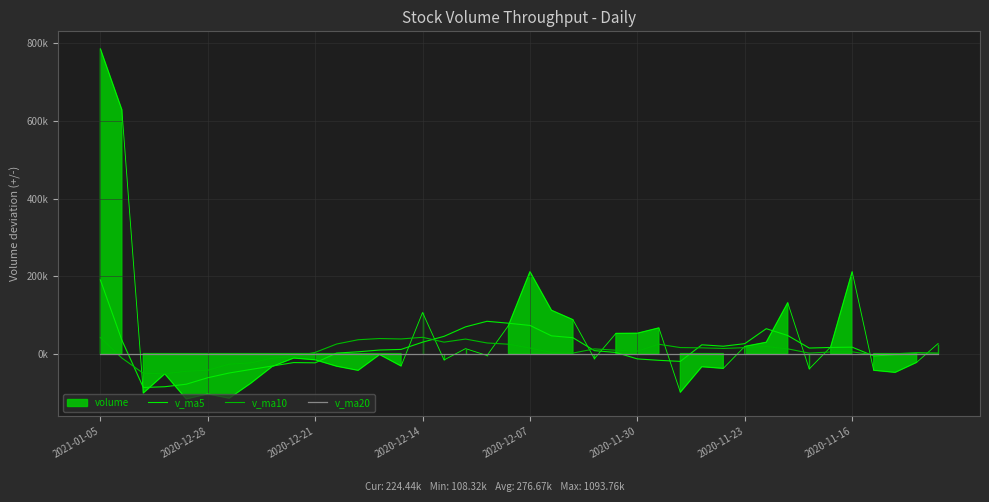

What is the total value across all series at 2020-11-16?

21120.4